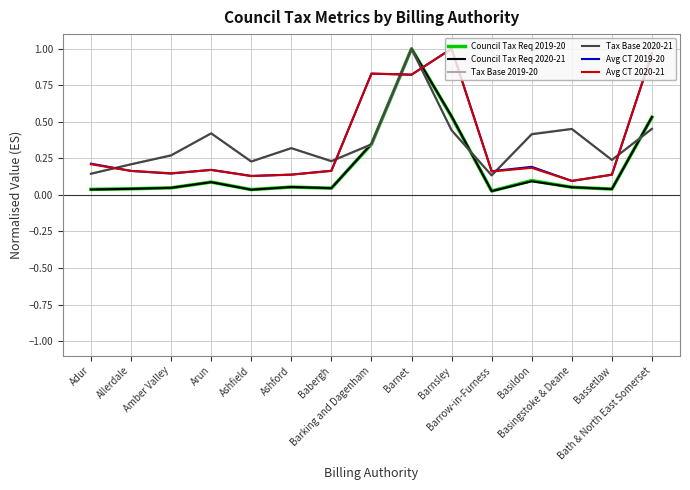

What position from the right is Adur?

15